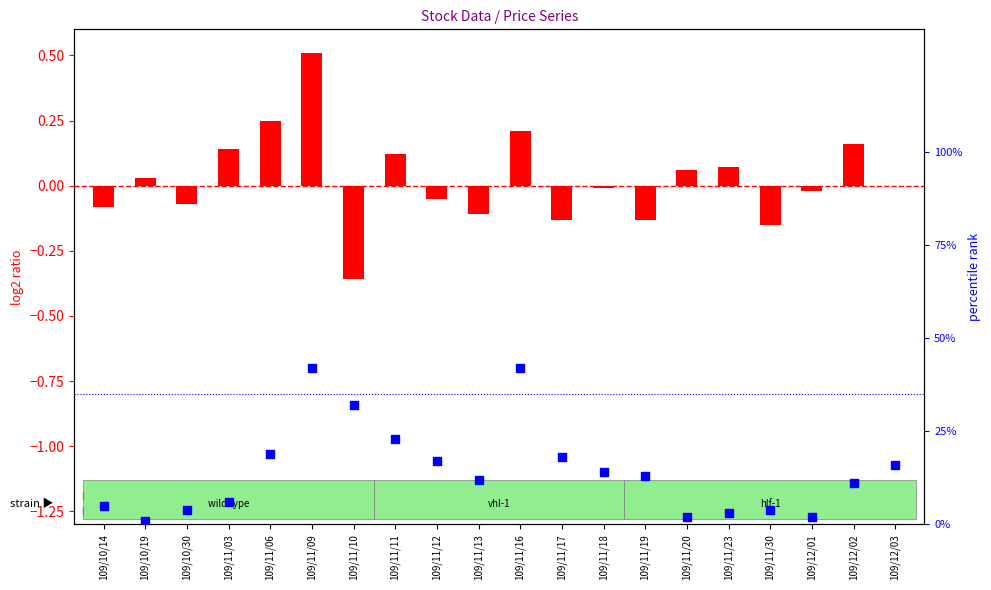

At how many categories does at least one series exceed 31?

3